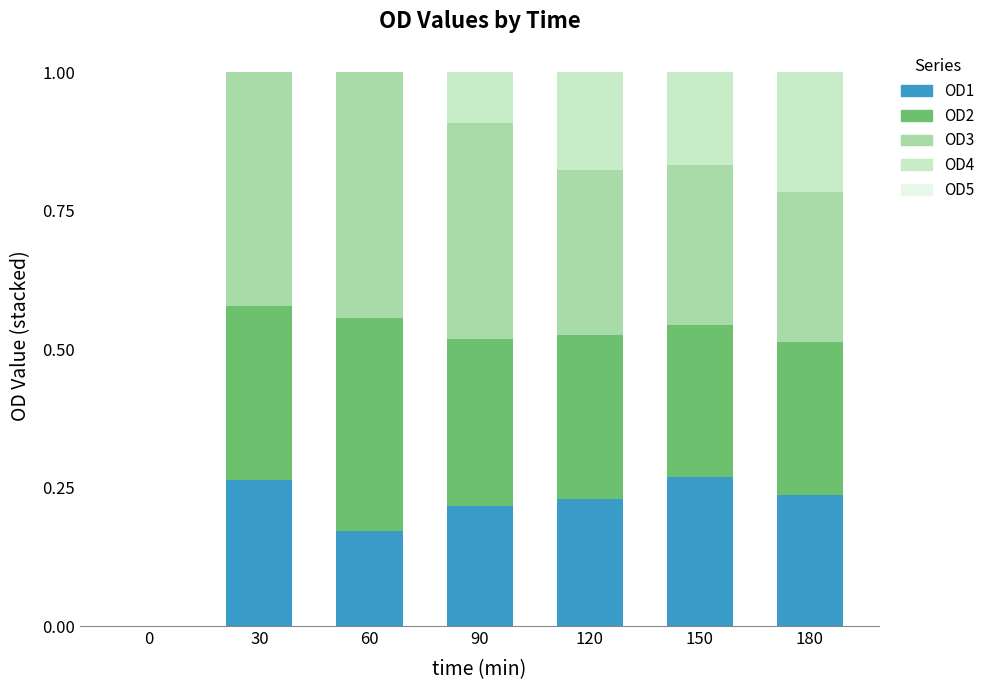

What is the total value across all series at 120?

1.0